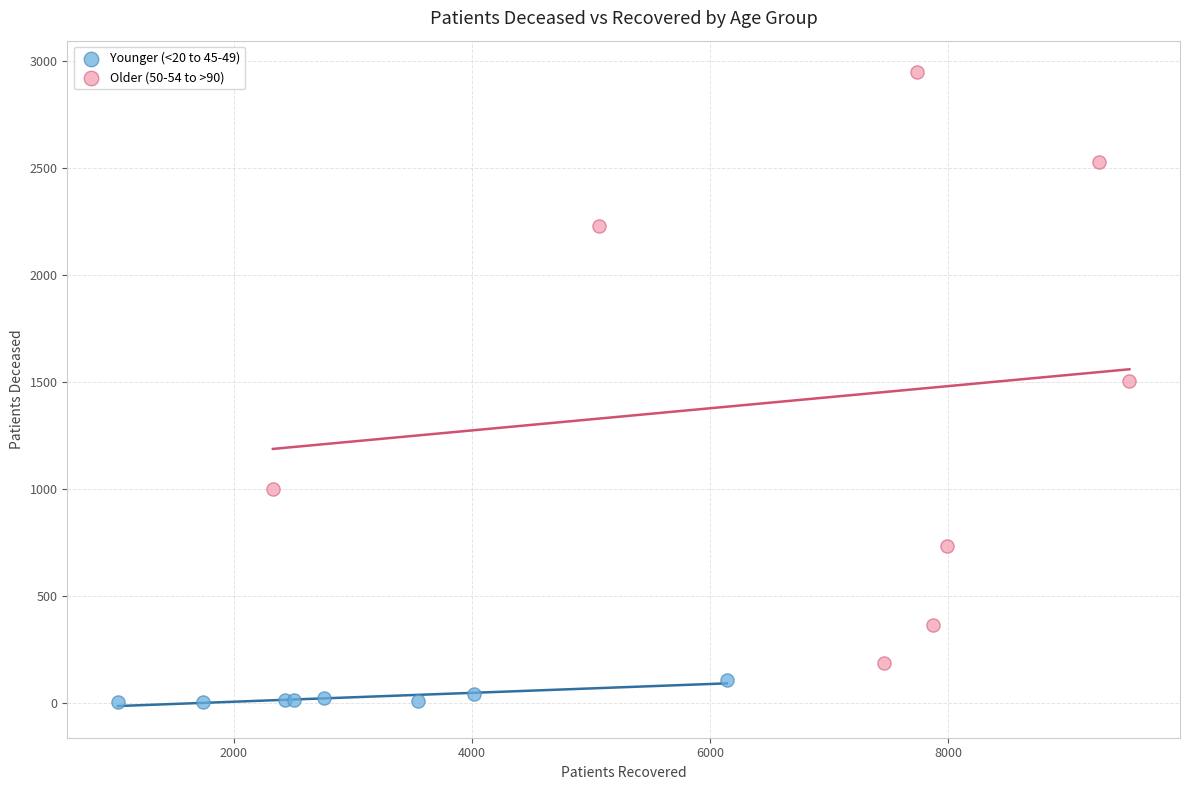

Which series reaches the maximum Y coordinate?

Older (50-54 to >90)